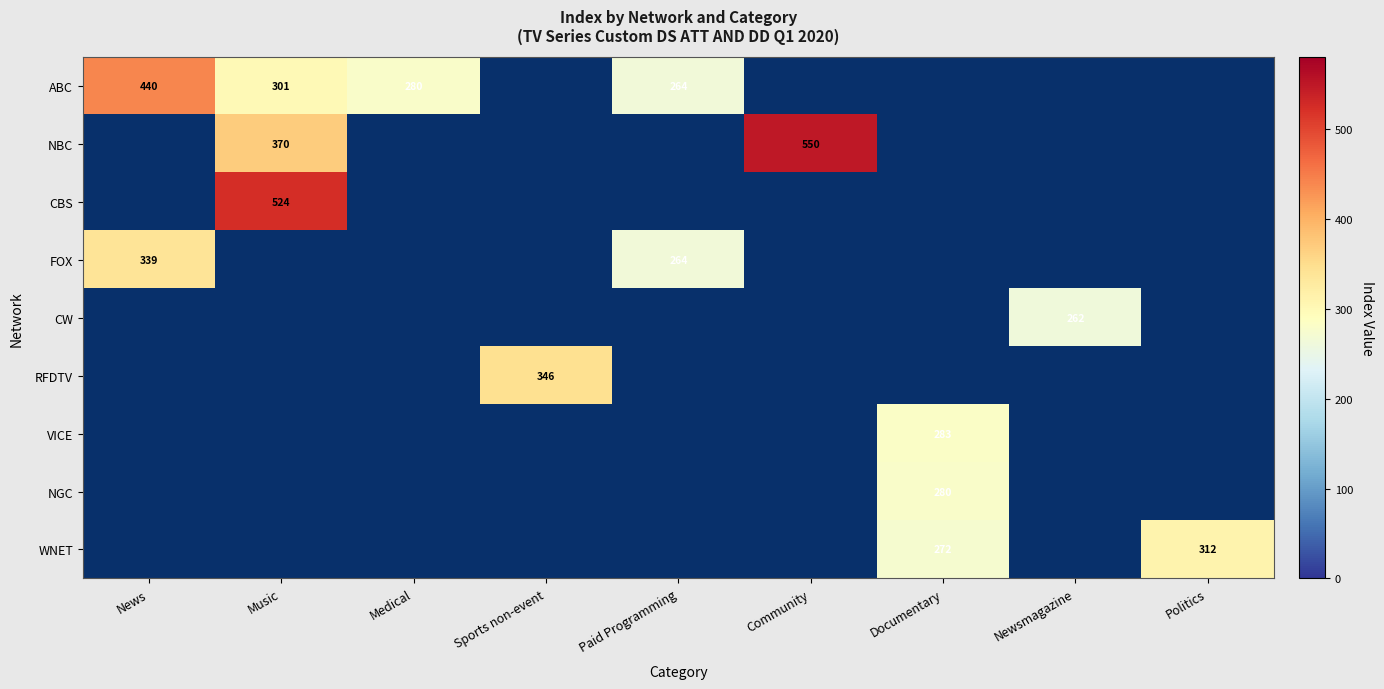

How many categories are shown in the chart?

9